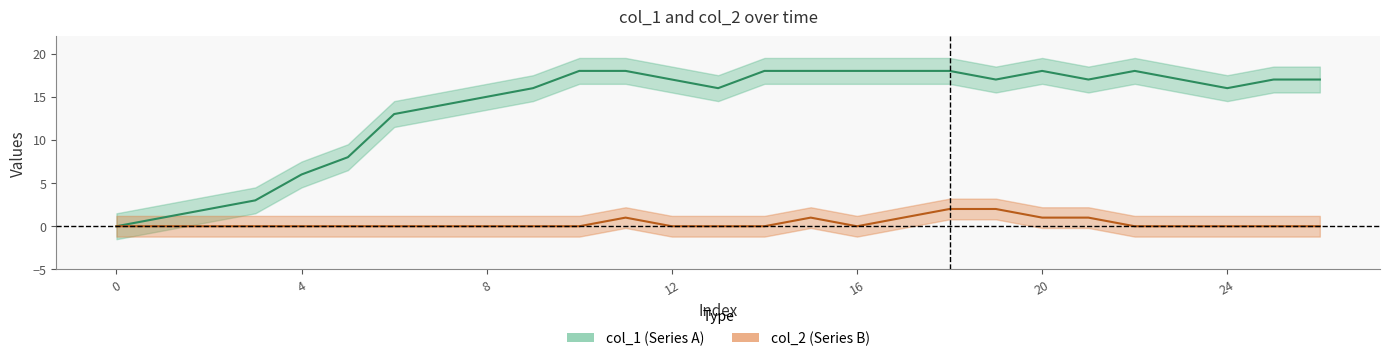

How many lines are shown in the chart?

2